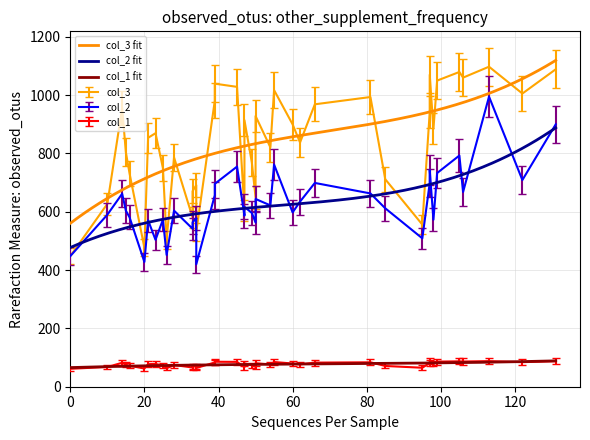

True or false: col_1 fit and col_2 fit intersect in this chart.

False